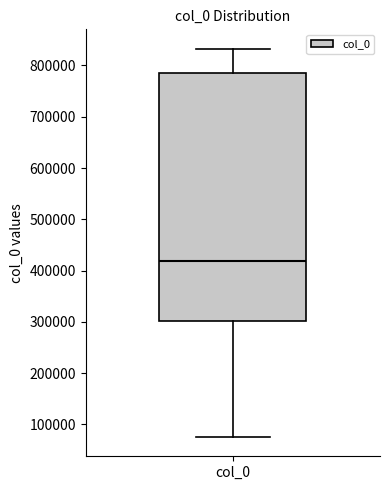

Where does the upper whisker of the box for col_0 end on the y-axis? The values are not printed on the chart, so give them approximately, as read against the axis.

830000